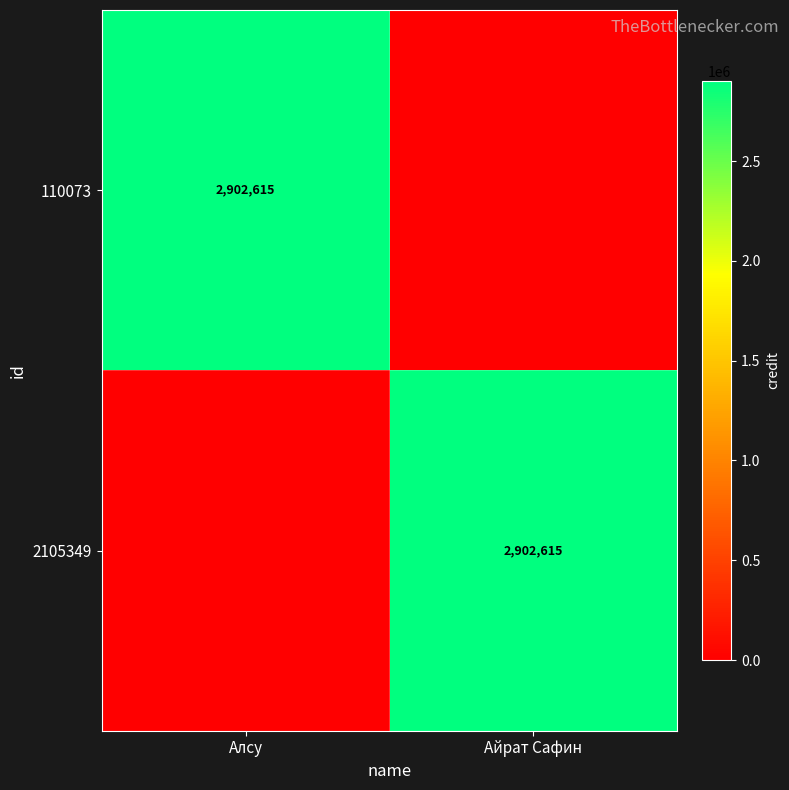

True or false: 2105349 has a value of 2902615 at Айрат Сафин.

True